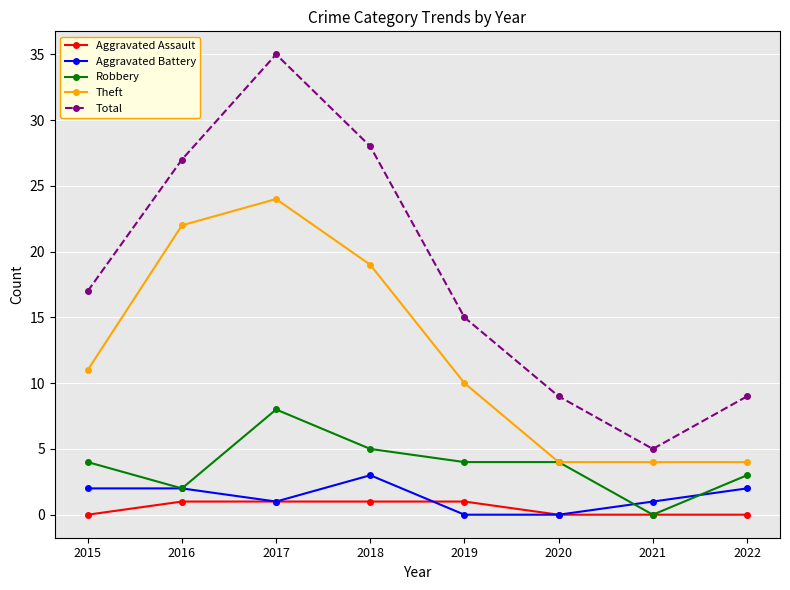

What is the maximum value for Theft?

24